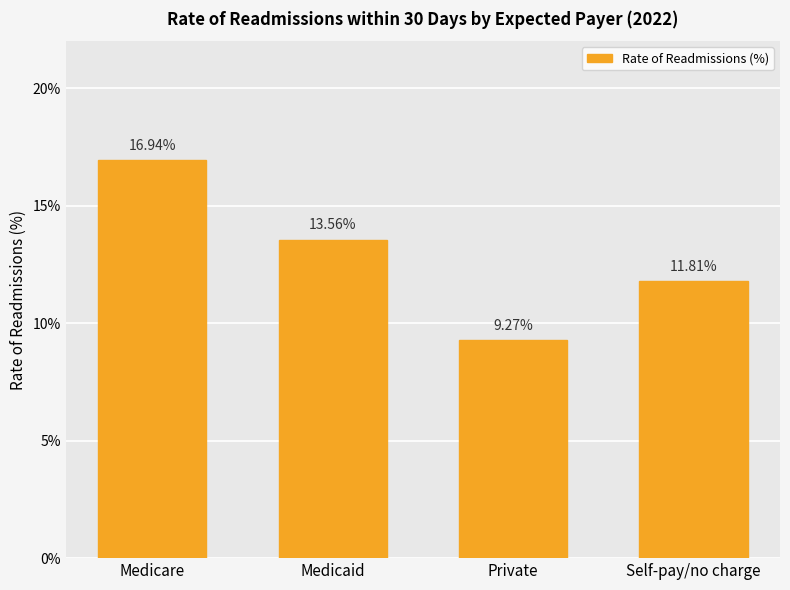

The value at Self-pay/no charge is 2.5. True or false?

False